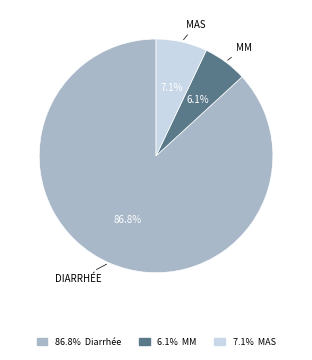

Is there any slice that represents more than half of the pie?

Yes